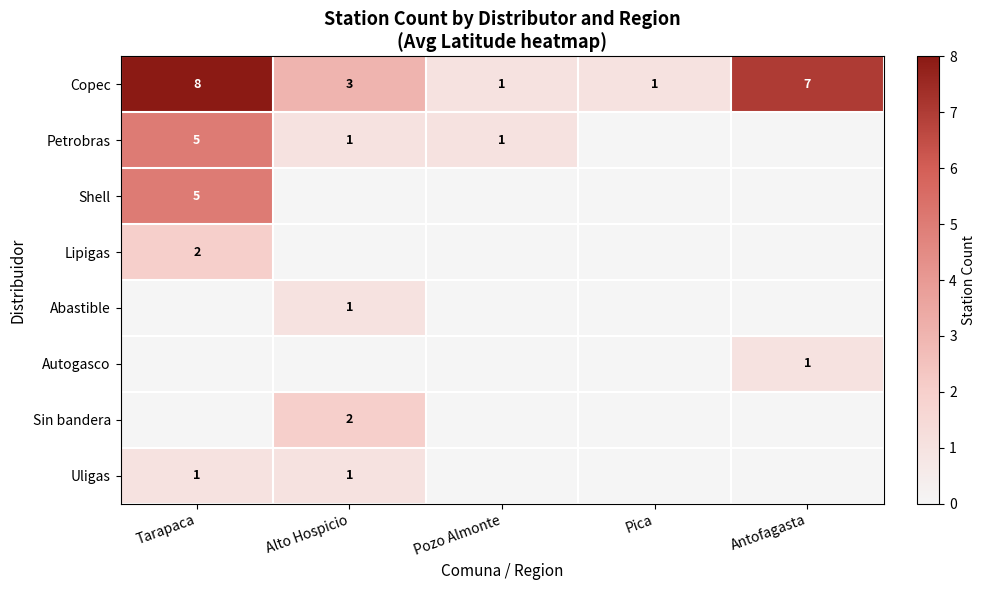

The value of Copec at Antofagasta is 9. True or false?

False